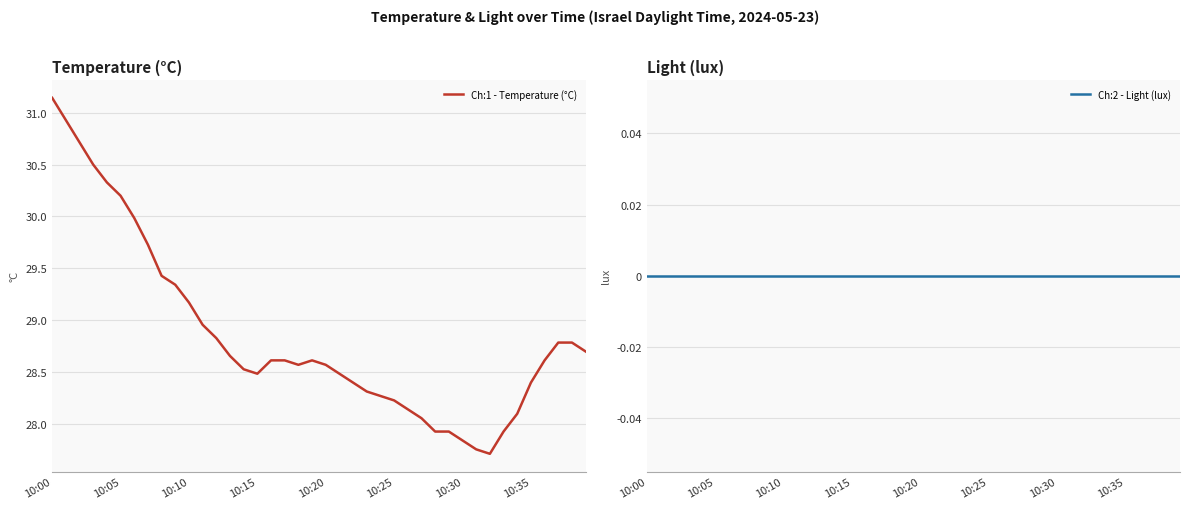

What is the difference between the Ch:1 - Temperature (°C) values at 31 and 16?

0.9